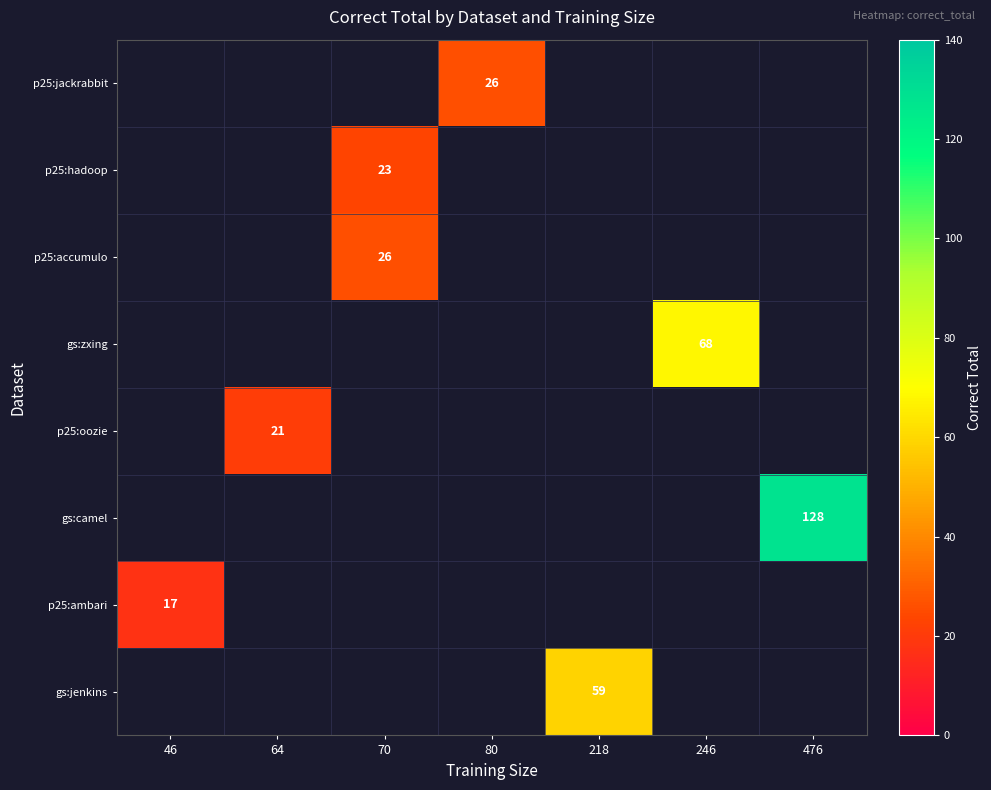

The p25:accumulo series shows 26 at 70. True or false?

True